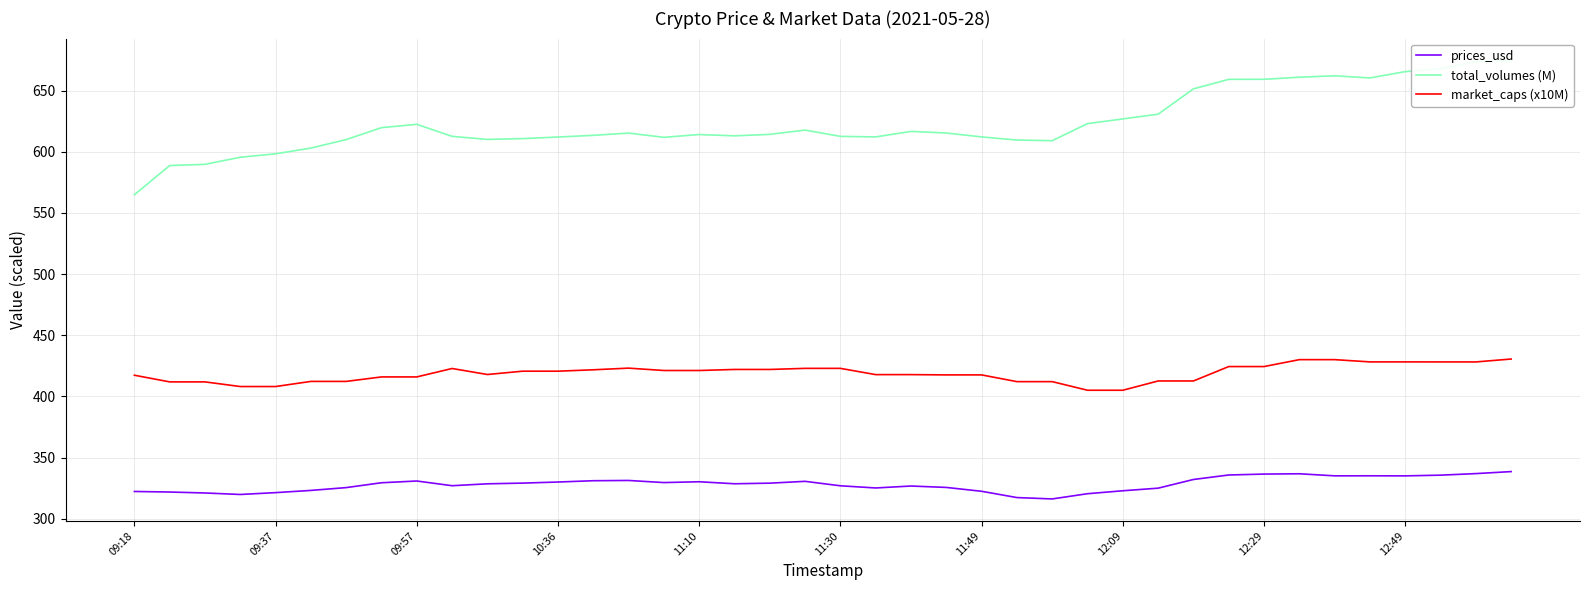

The prices_usd series shows 116.9 at 10:36. True or false?

False